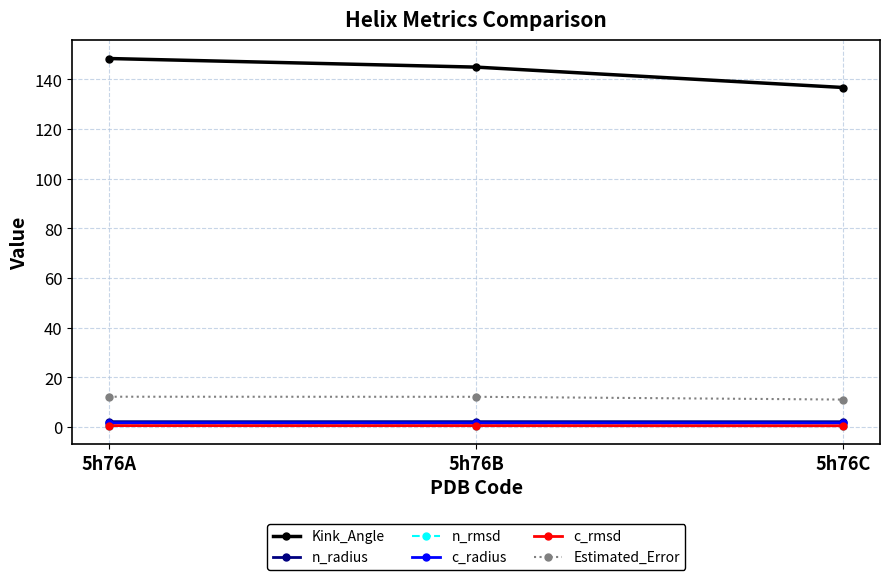

At how many categories does at least one series exceed 48?

3